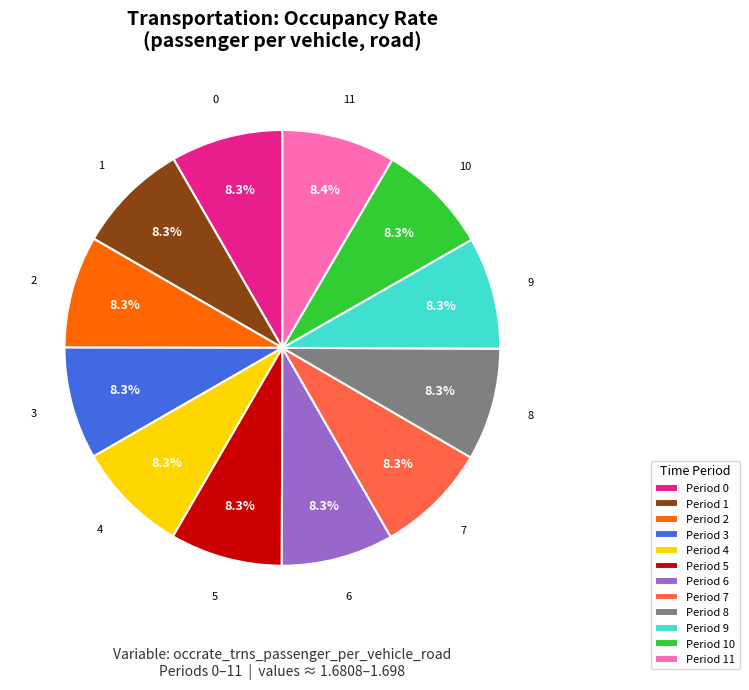

To the nearest percent, what percentage of the pie is 9?

8%